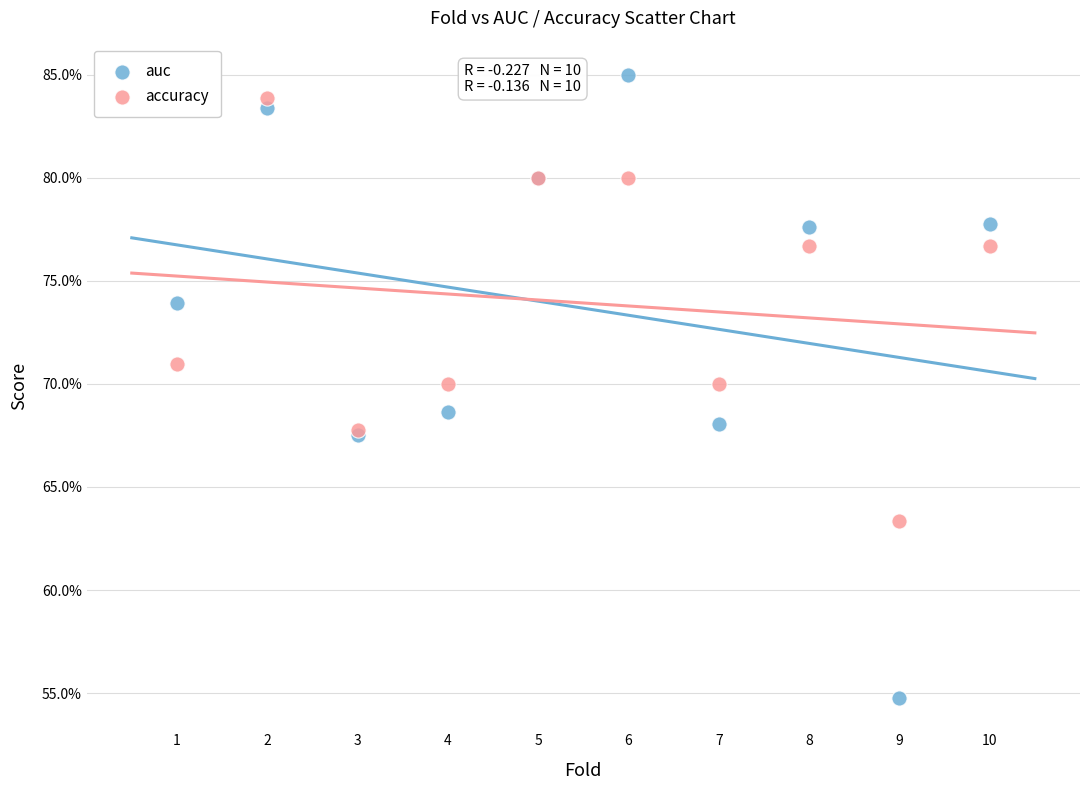

Which series has the widest spread of Y values?

auc